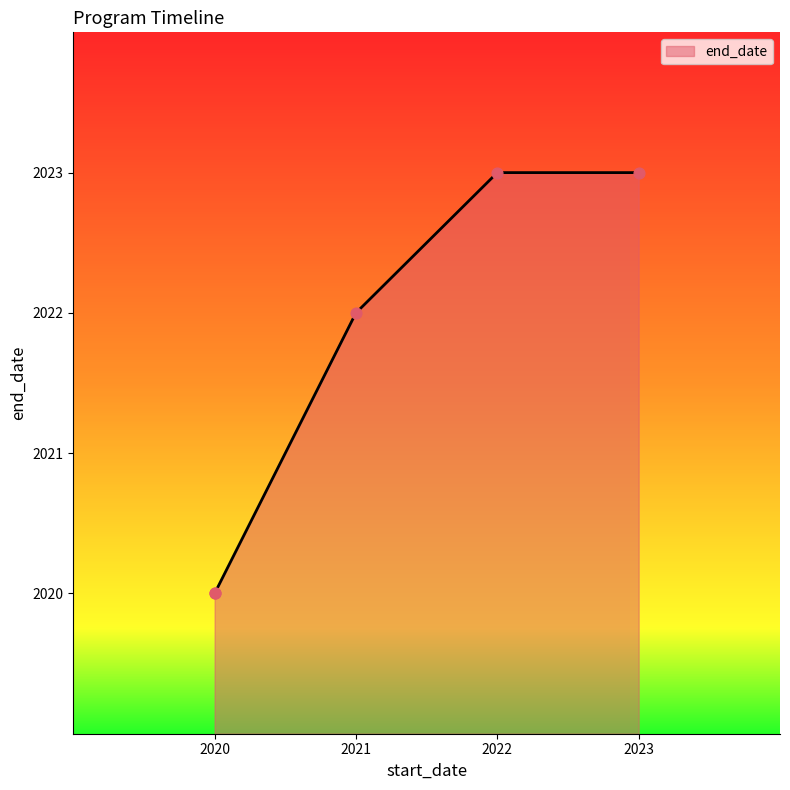

Between 2021 and 2022, which is larger?

2022